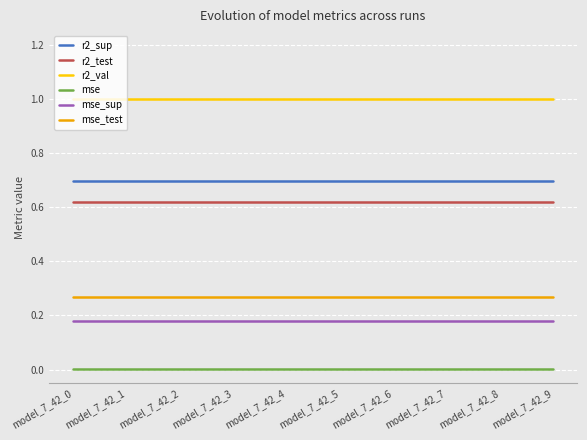

What is the highest value of the r2_val series?

1.0